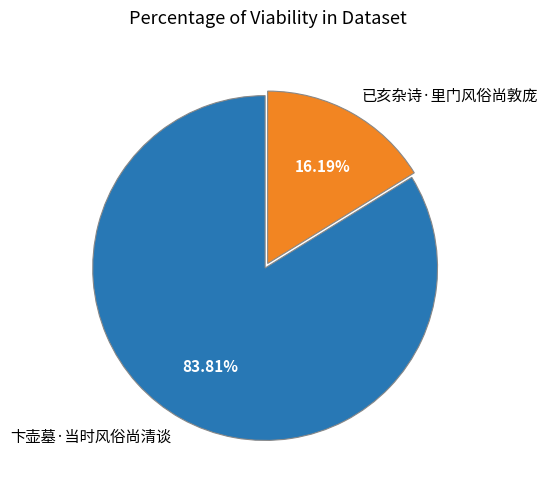

How many segments does this pie chart have?

2